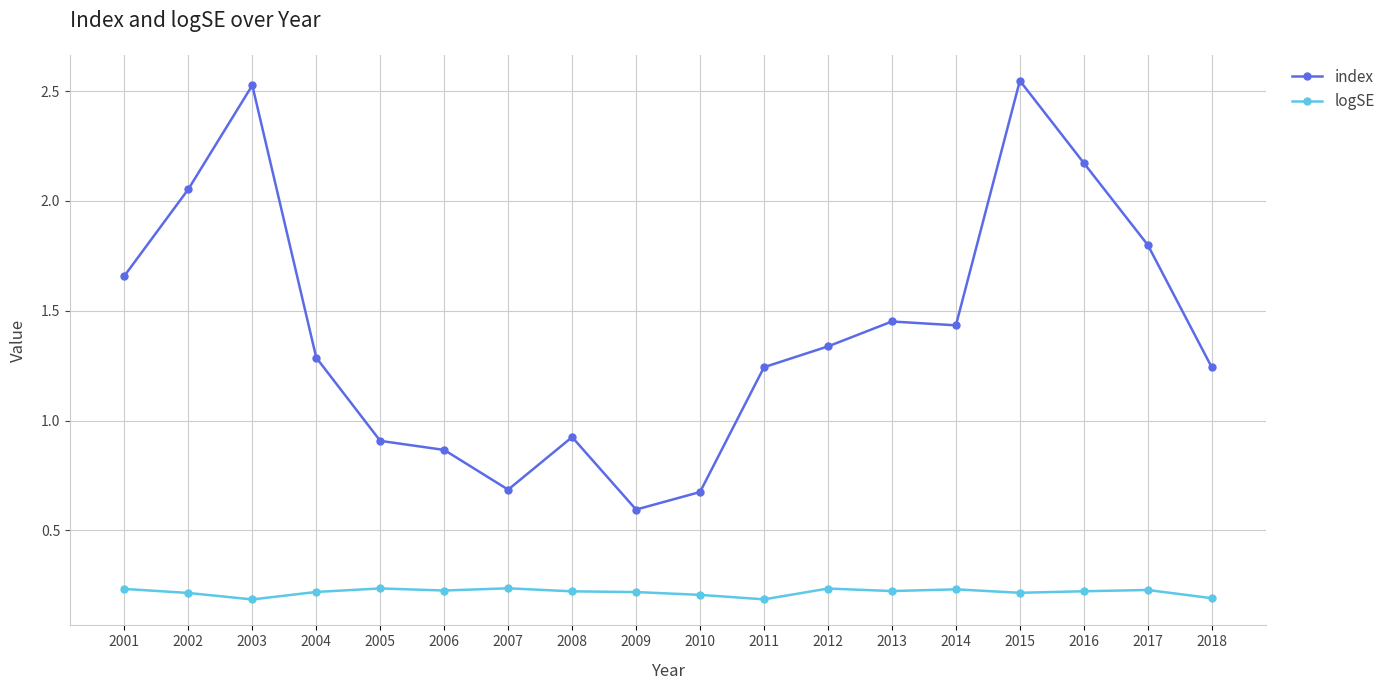

True or false: logSE and index cross at least once.

False